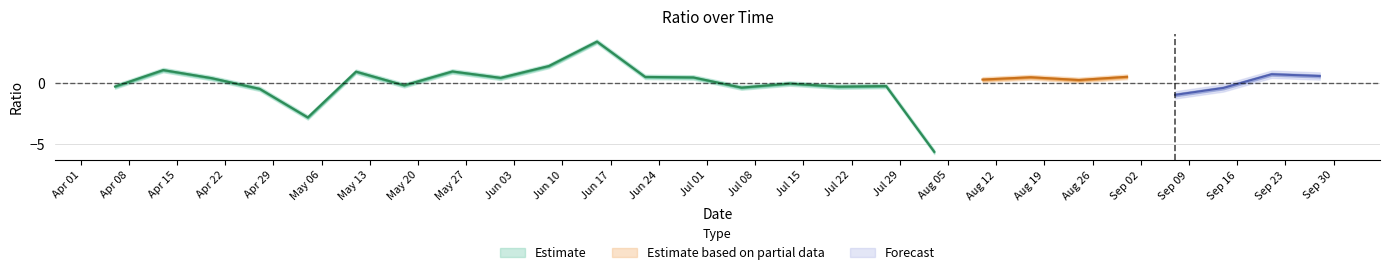

True or false: there are more than 2 points higher than both neighbors.

True